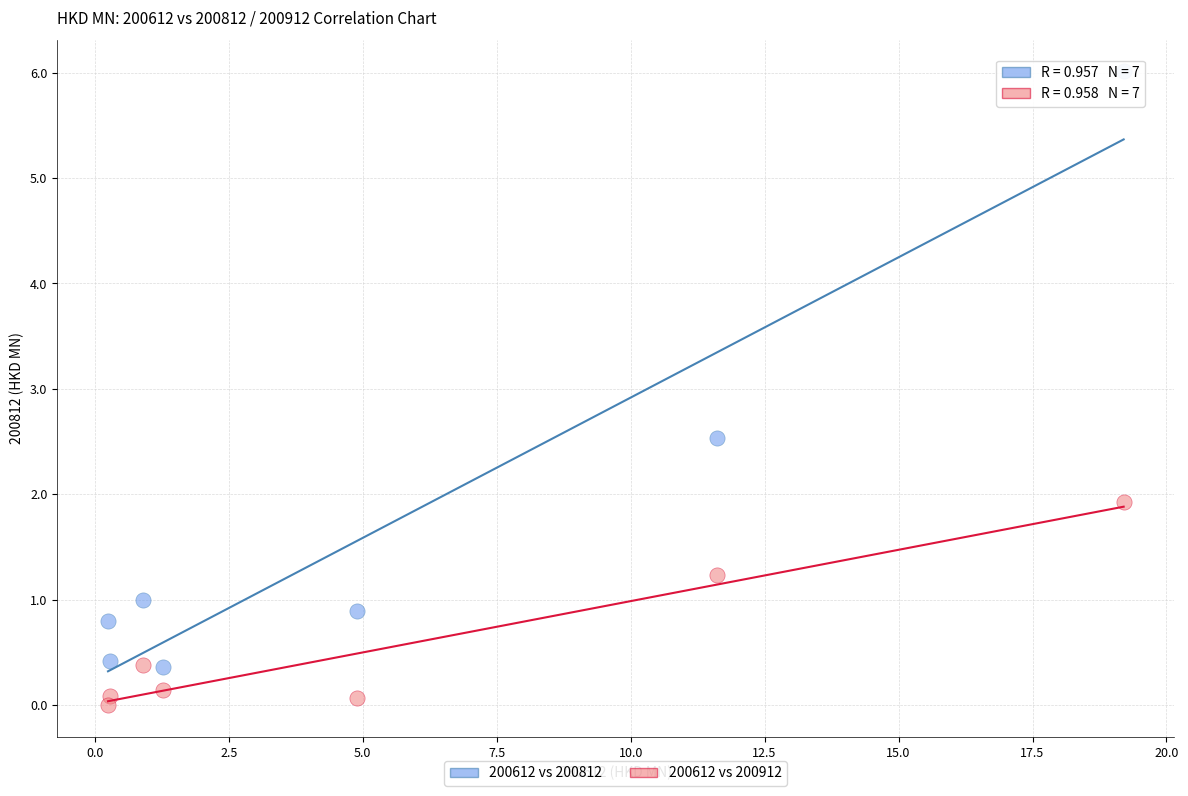

What is the X range (max minus min) for the scatter plot?

19.0